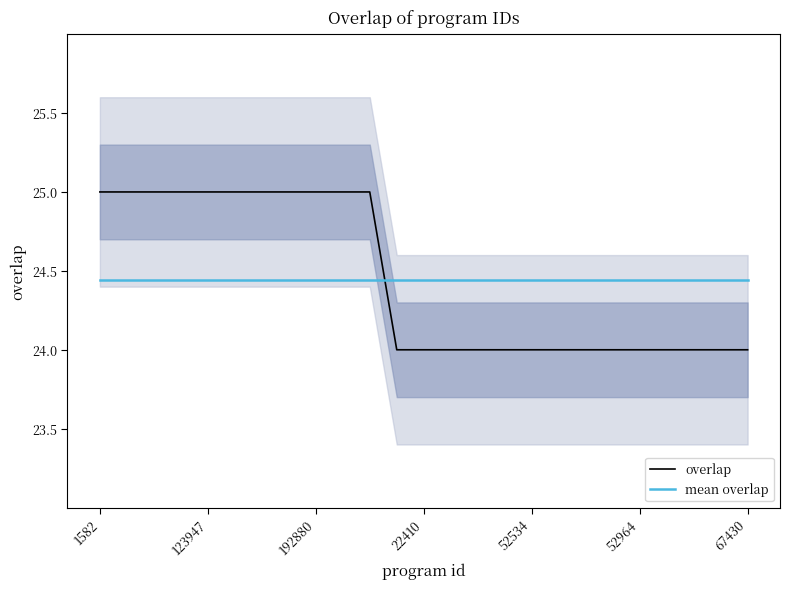

Is it true that overlap equals 34.5 at 123947?

False